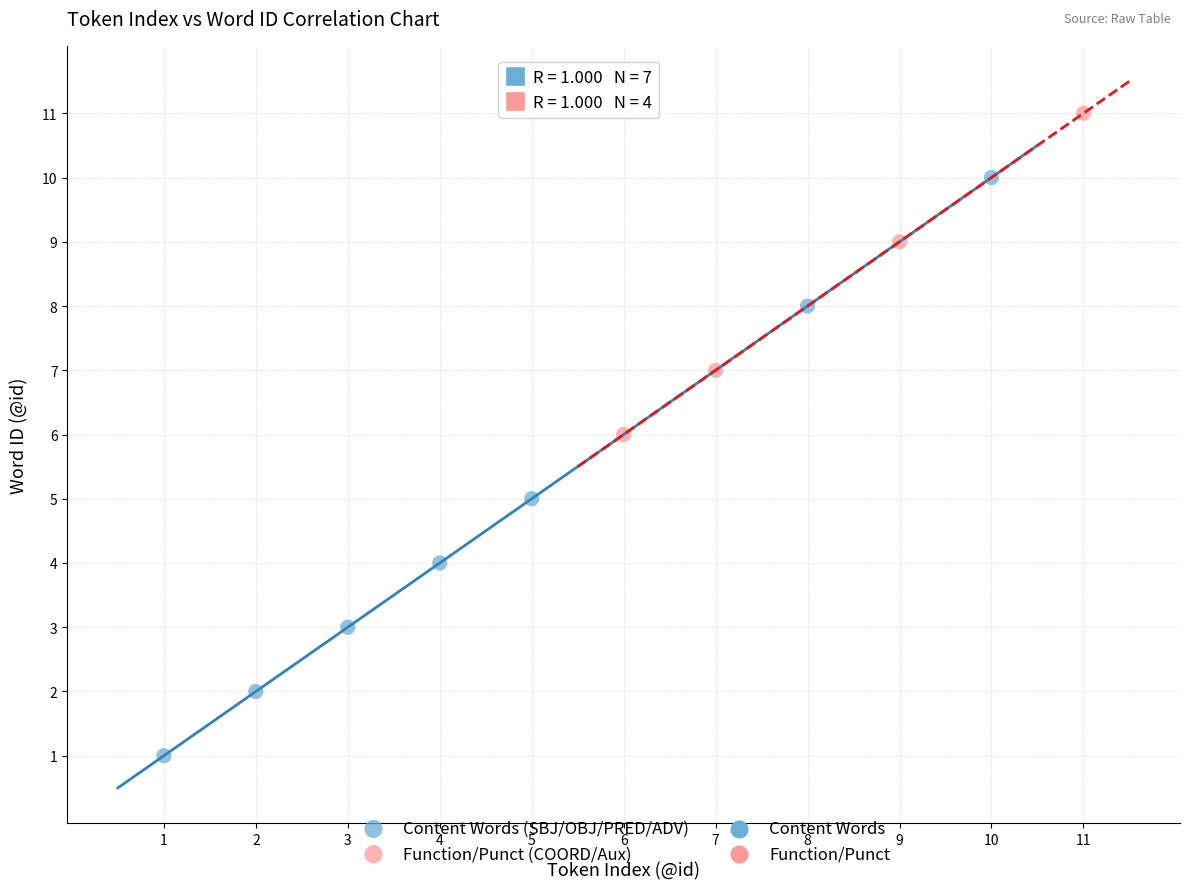

Which series reaches the minimum Y coordinate?

Content Words (SBJ/OBJ/PRED/ADV)